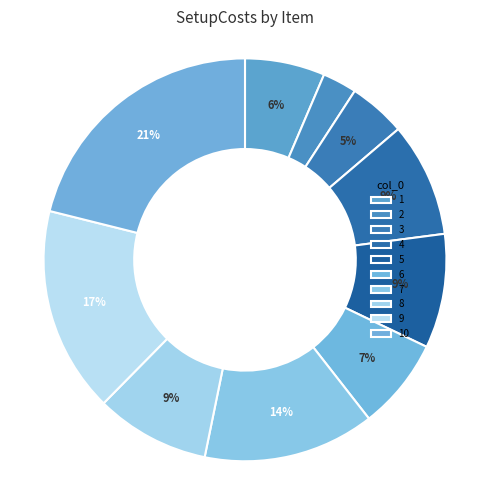

Which slice is the largest?

10